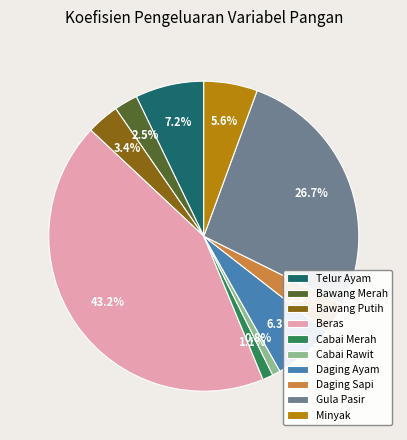

What is the largest slice in the pie chart?

Beras